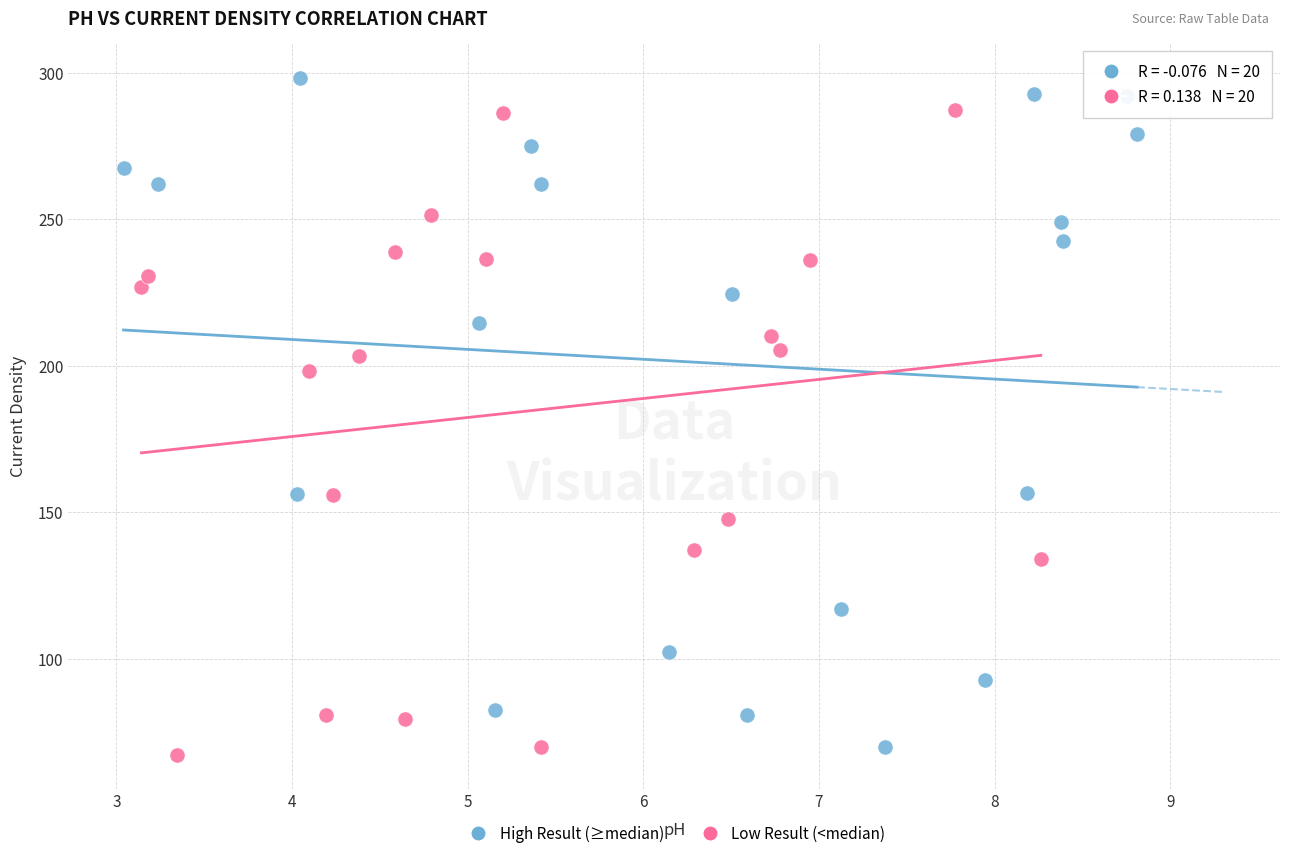

Which series contains the highest Y value?

High Result (≥median)